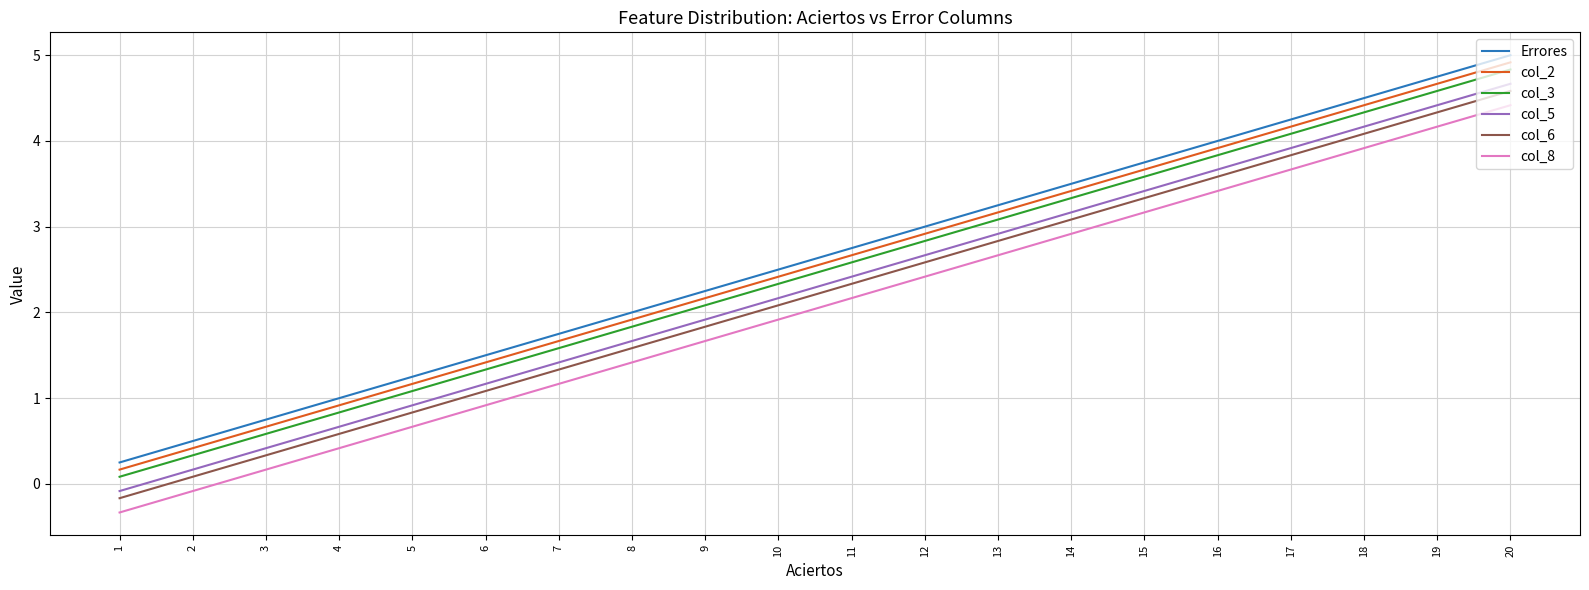

True or false: col_5 and Errores intersect in this chart.

False